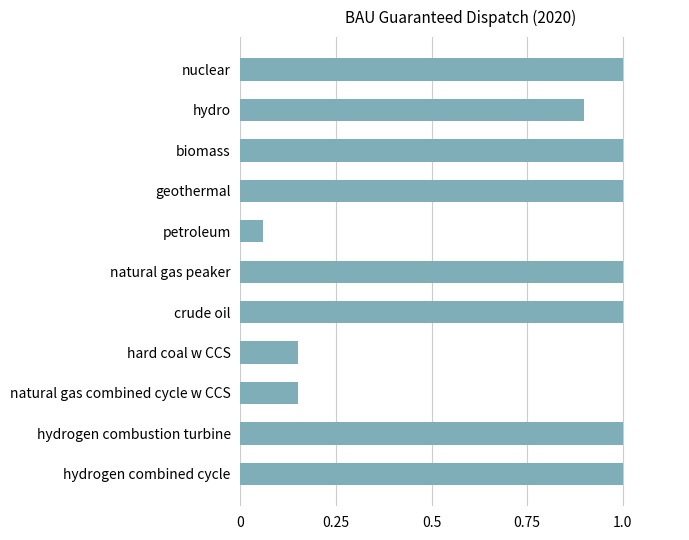

How many categories are shown in the chart?

11